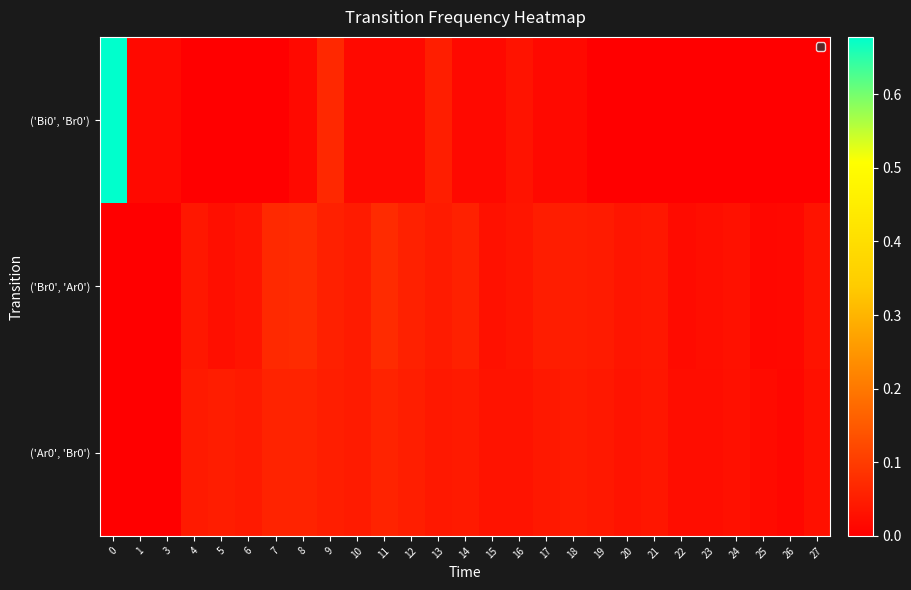

How many data points does each series have?

27